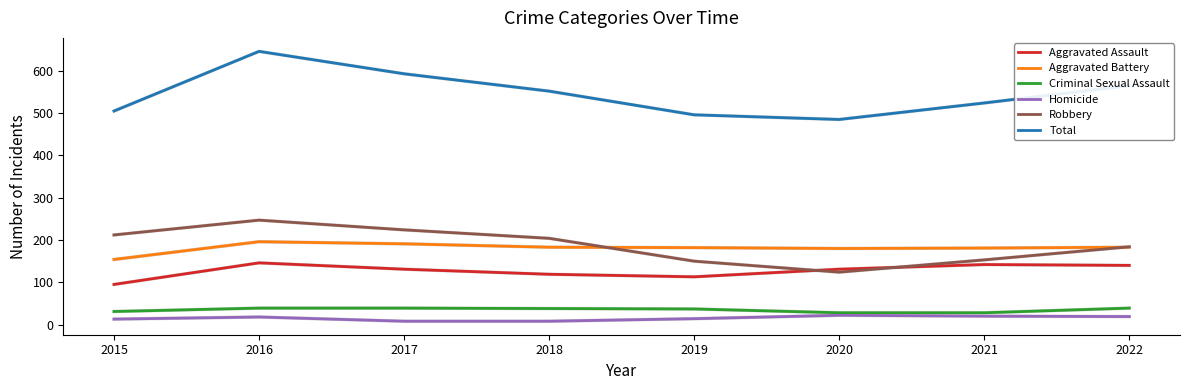

How many lines are shown in the chart?

12